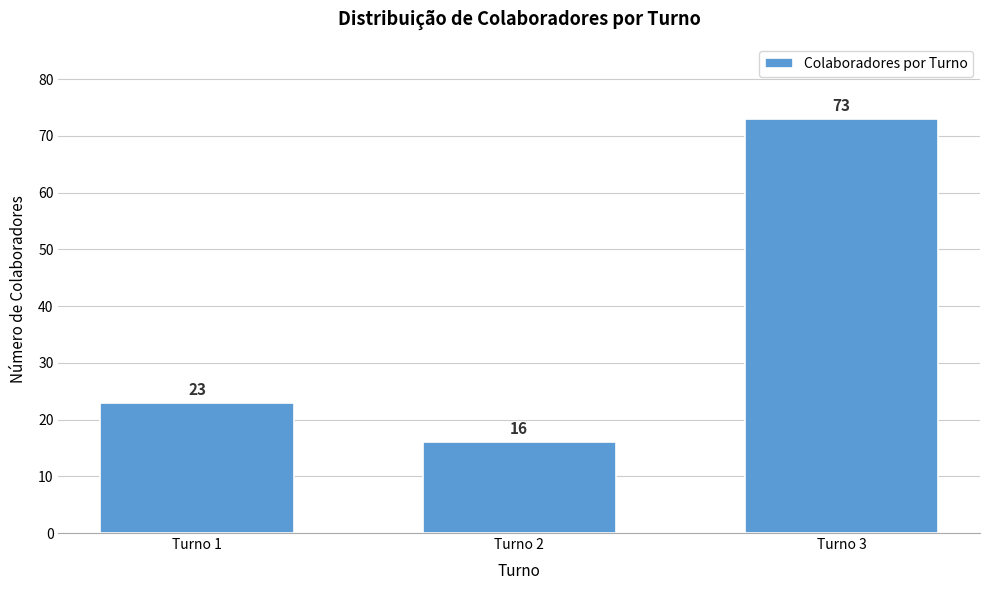

Reading left to right, transcribe all the data shown in this chart.

23	16	73